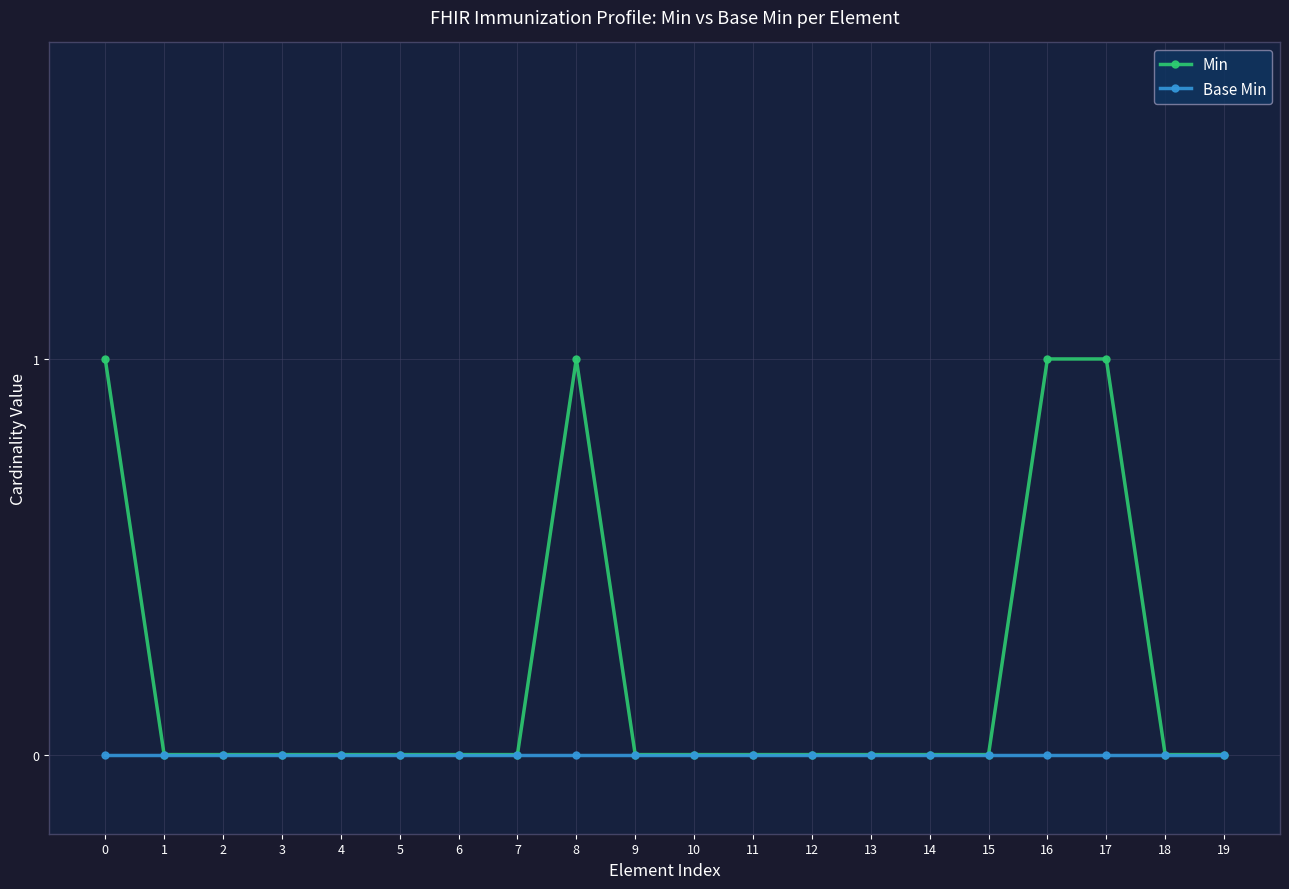

Which series has the largest range (max minus min)?

Min